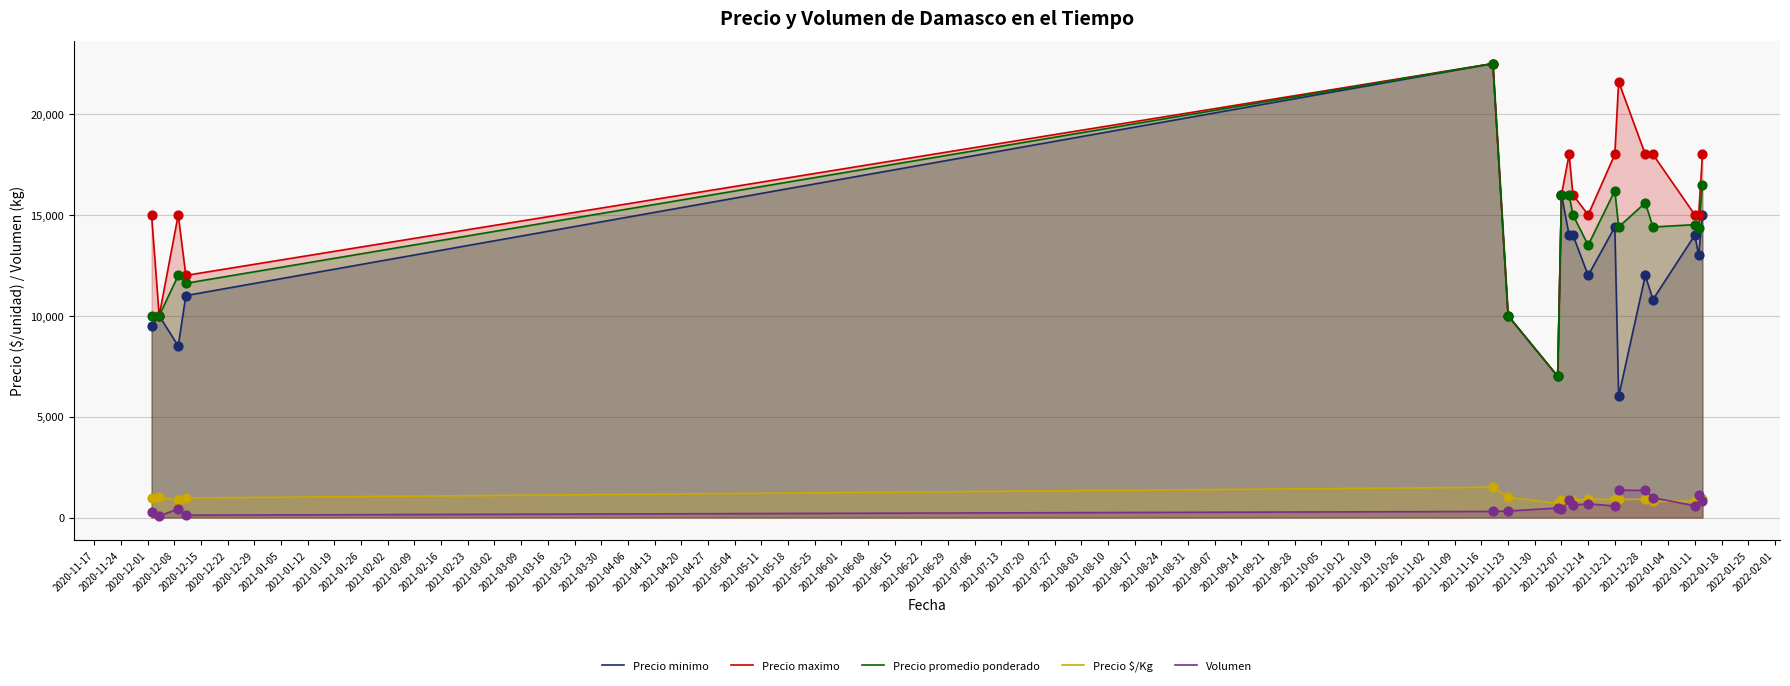

What are all the series names shown in the legend?

Precio minimo, Precio maximo, Precio promedio ponderado, Precio $/Kg, Volumen